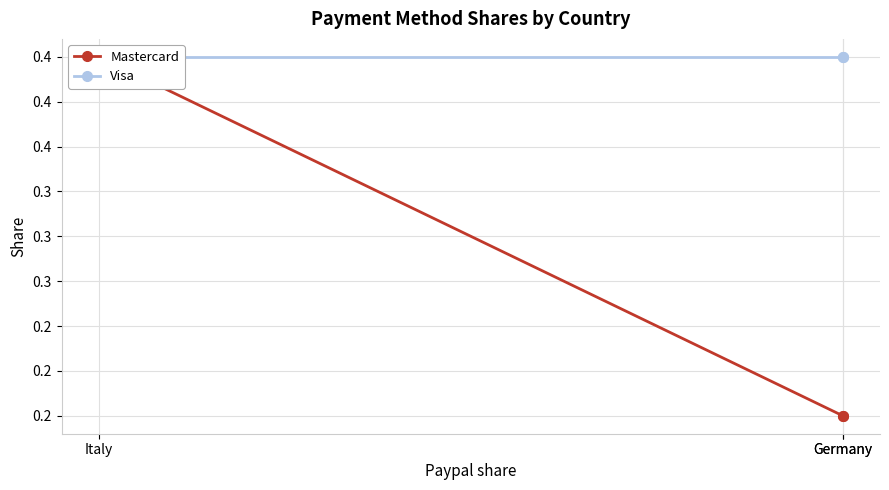

At which label does Visa reach its peak?

Germany